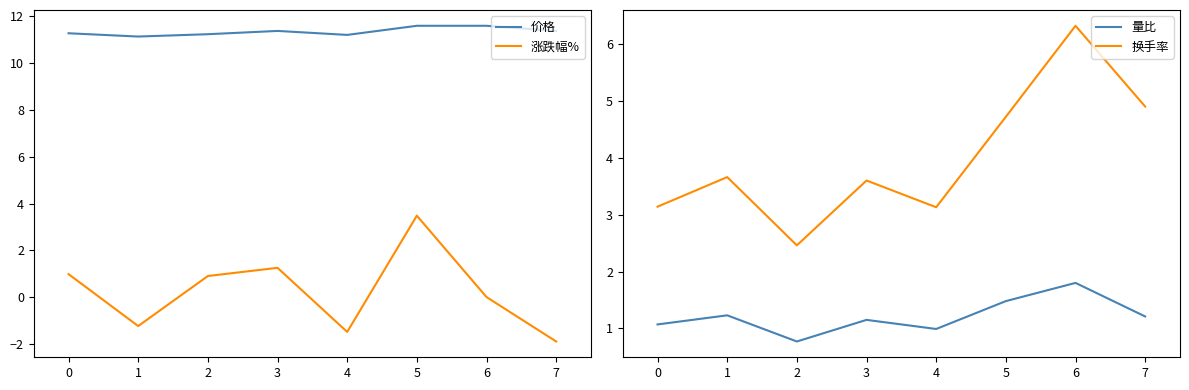

Reading left to right, list all the values displayed in this chart.

价格: 11.3	11.1	11.2	11.4	11.2	11.6	11.6	11.4
涨跌幅%: 1.0	-1.2	0.9	1.2	-1.5	3.5	0.0	-1.9
量比: 1.1	1.2	0.8	1.1	1.0	1.5	1.8	1.2
换手率: 3.1	3.7	2.5	3.6	3.1	4.7	6.3	4.9